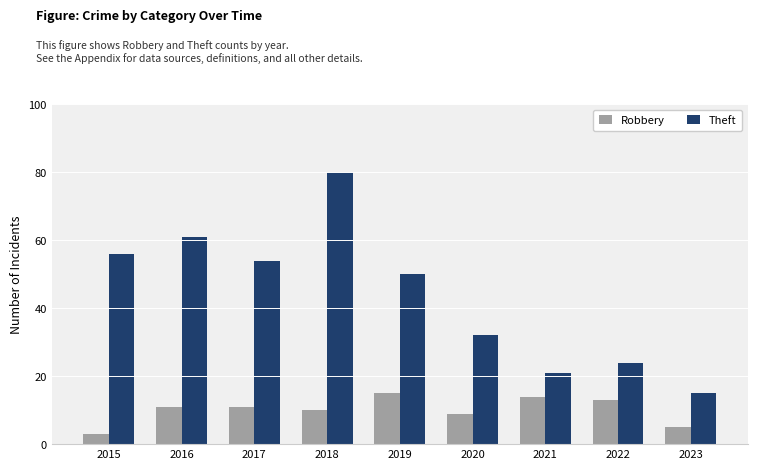

Which series changed the most between 2019 and 2021?

Theft